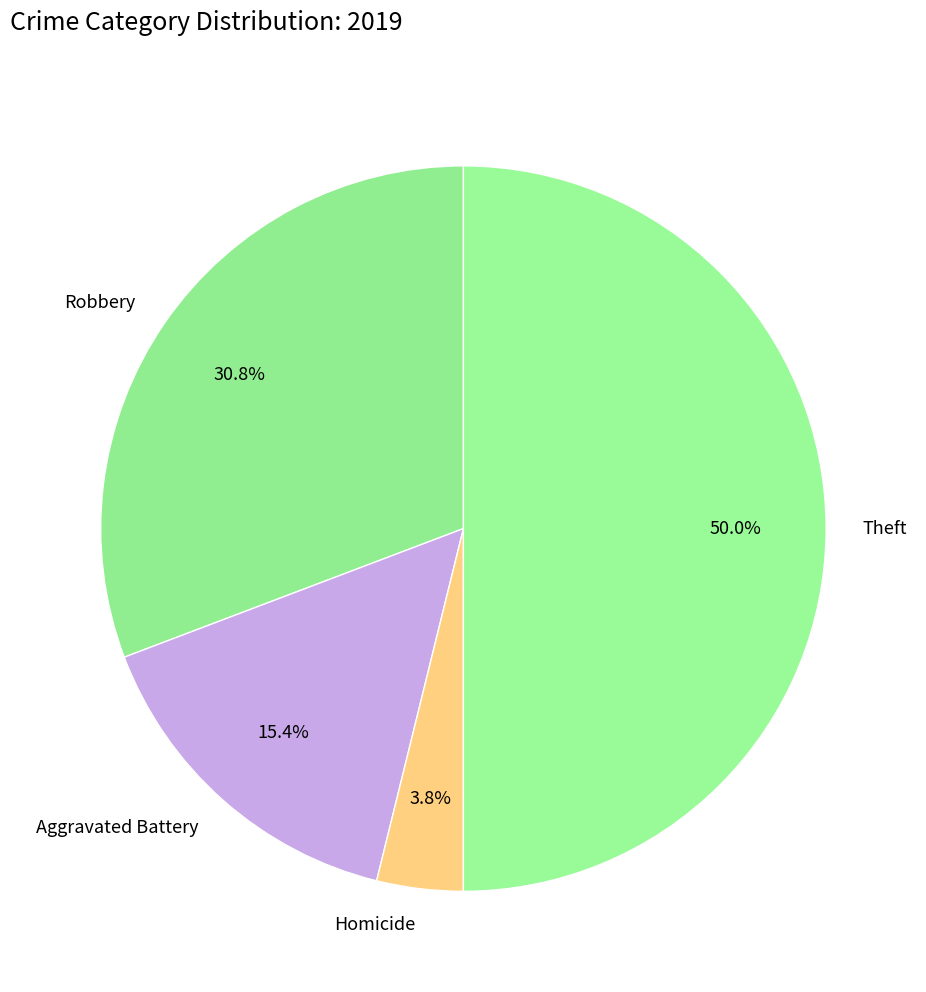

Approximately how many times larger is the value at Aggravated Battery compared to Theft?

0.3